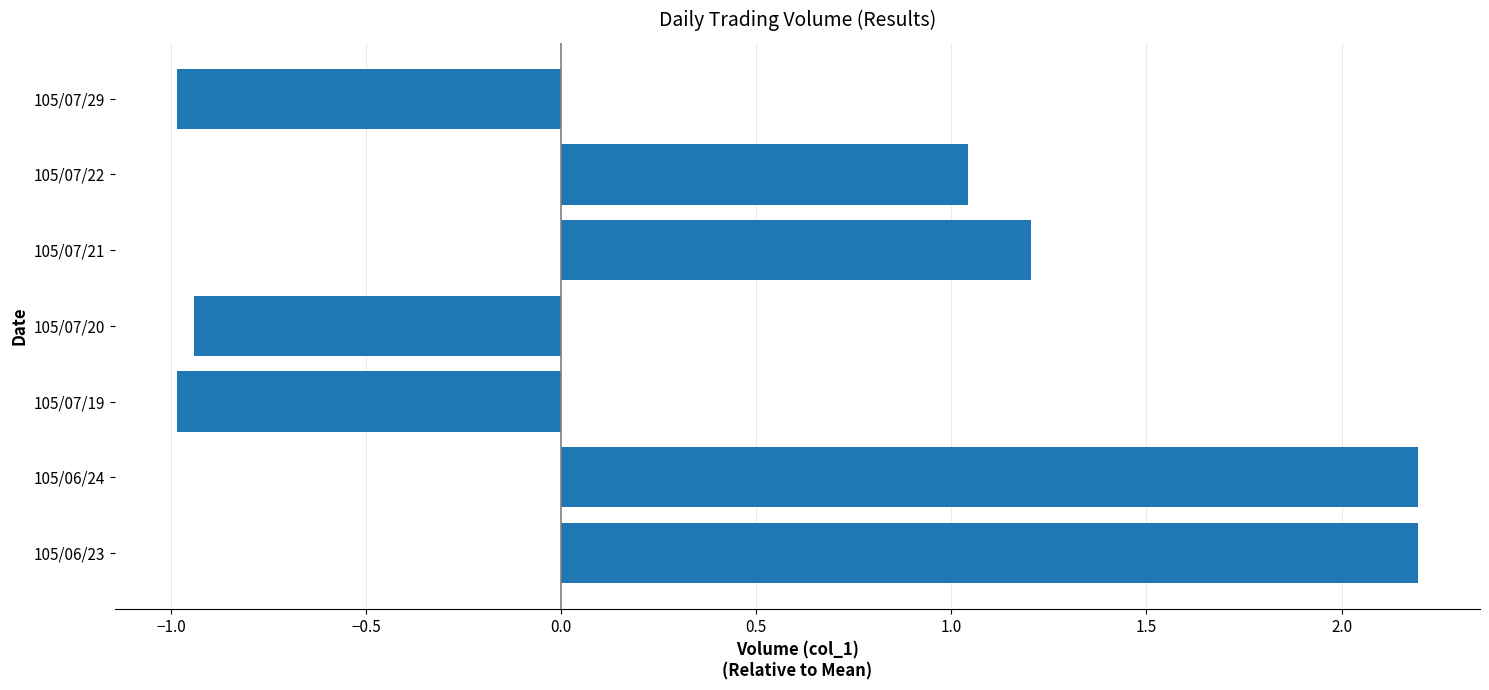

What is the difference between the second highest and minimum values?

3.2